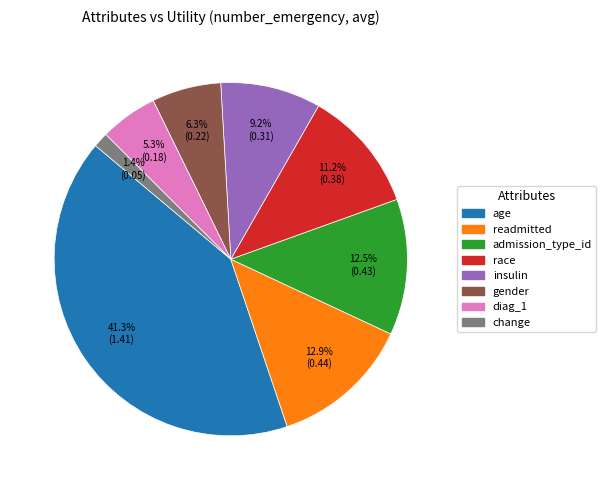

To the nearest percent, what is the difference between the largest and smallest slice percentages?

40%